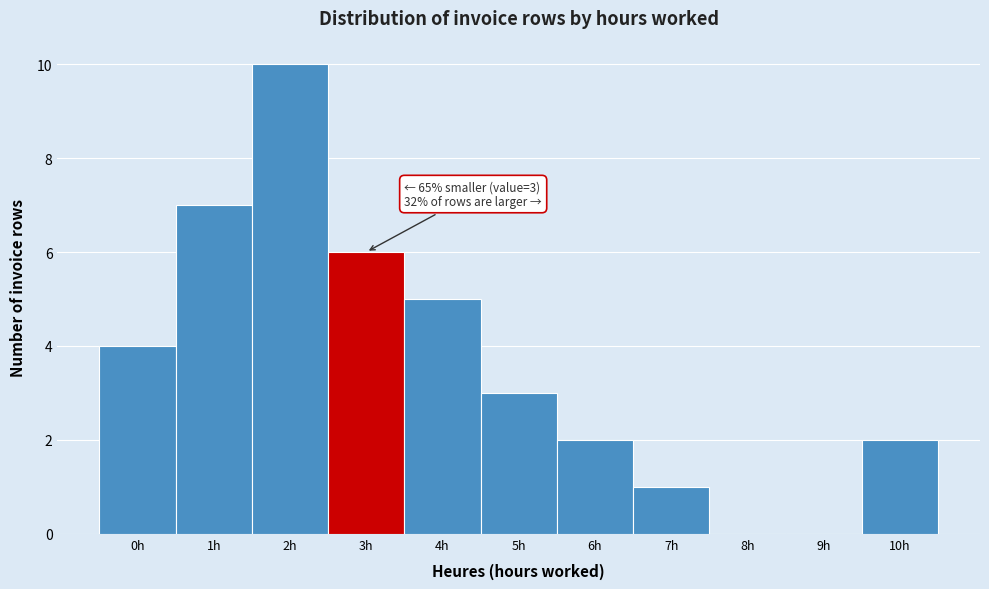

Reading left to right, what are all the values shown in this chart?

0h=4	1h=7	2h=10	3h=6	4h=5	5h=3	6h=2	7h=1	8h=0	9h=0	10h=2